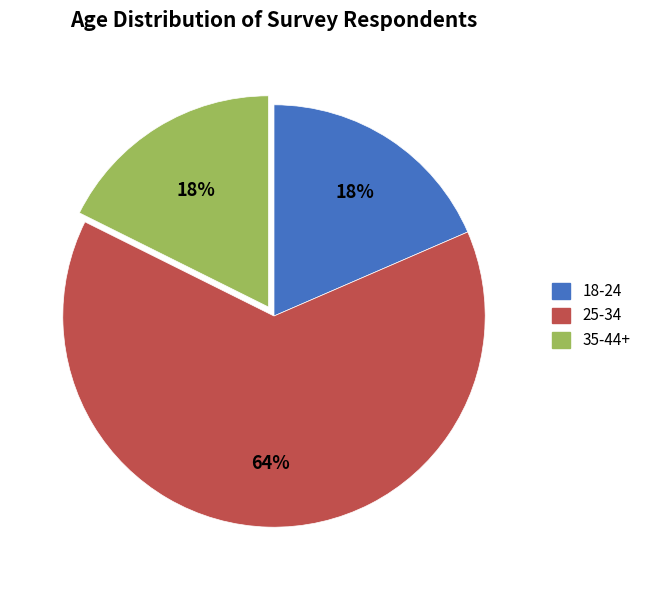

True or false: 18-24 accounts for 7% of the total.

False